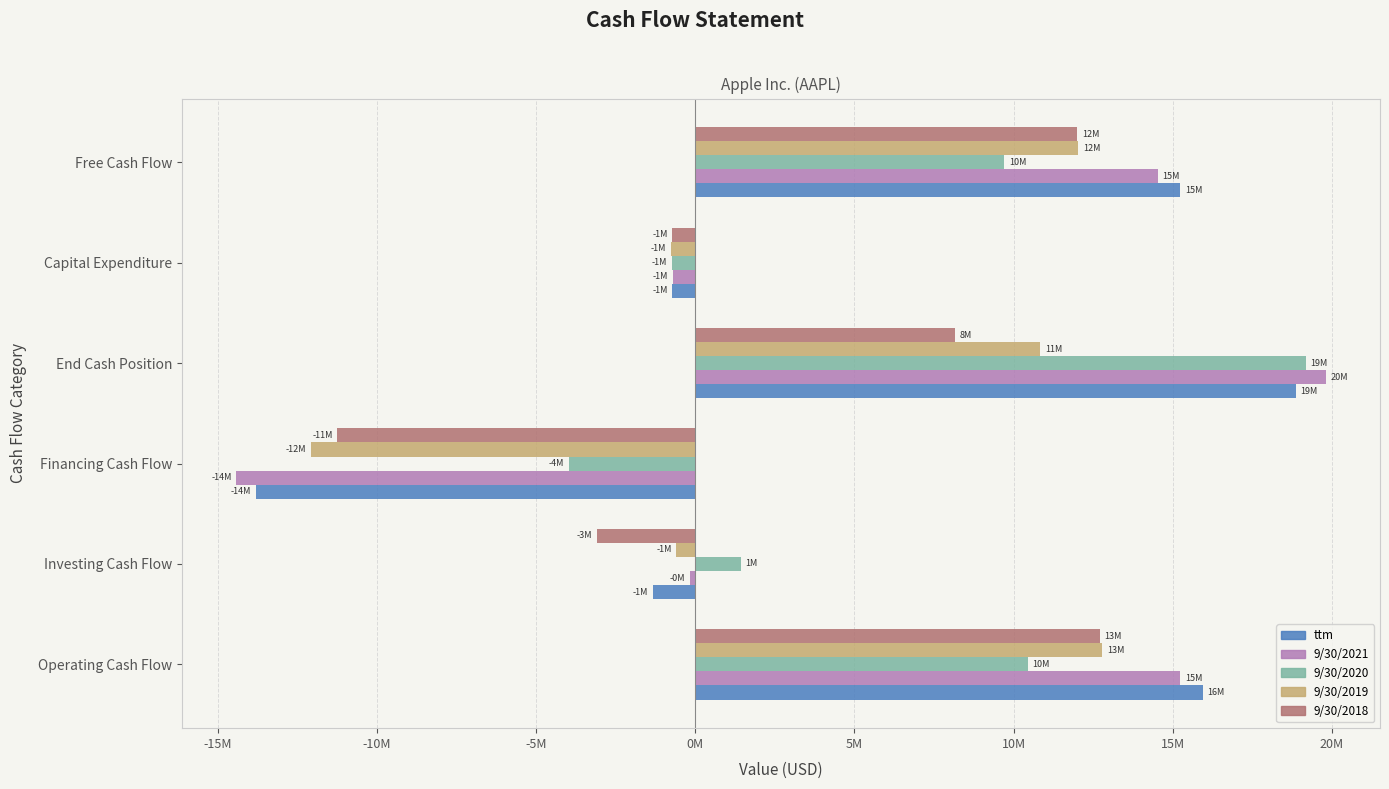

How many bars are there in total?

30